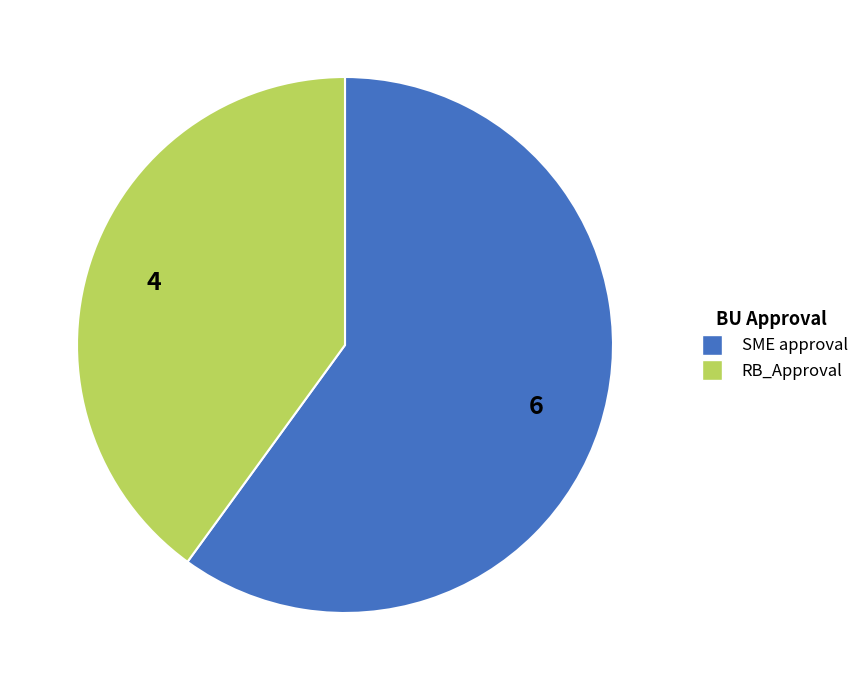

True or false: RB_Approval accounts for 40% of the total.

True